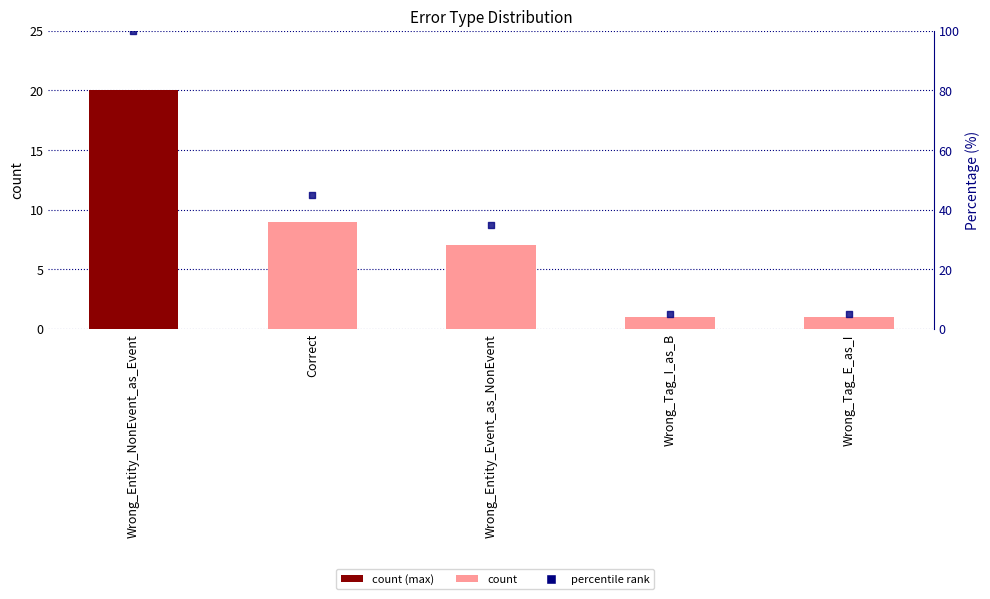

Which series reaches the maximum Y coordinate?

percentile rank